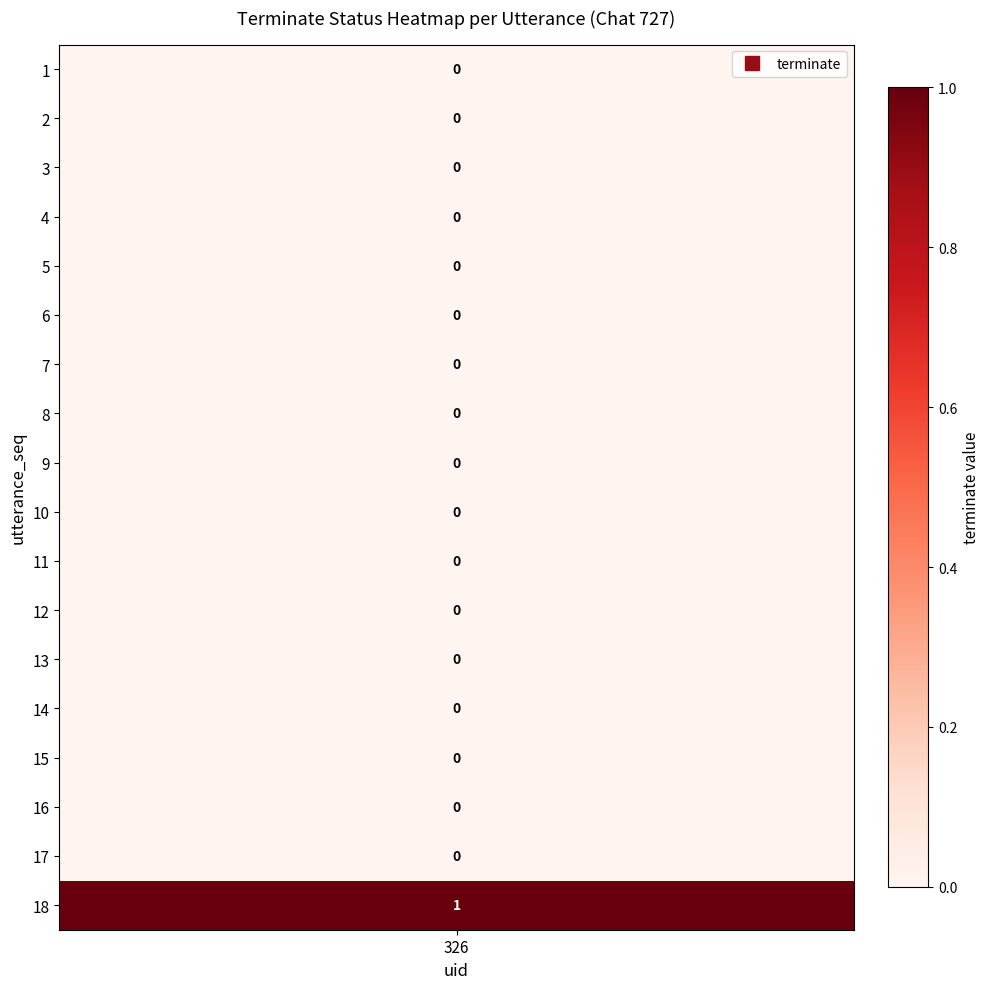

How many values are above zero?

1